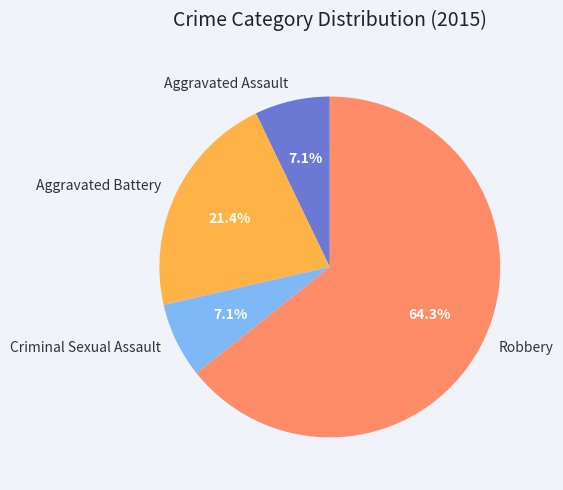

Combined, do Criminal Sexual Assault and Aggravated Assault account for over 50%?

No